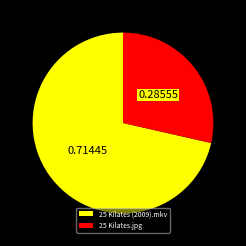

Do 25 Kilates.jpg and 25 Kilates (2009).mkv together represent more than half of the pie?

Yes